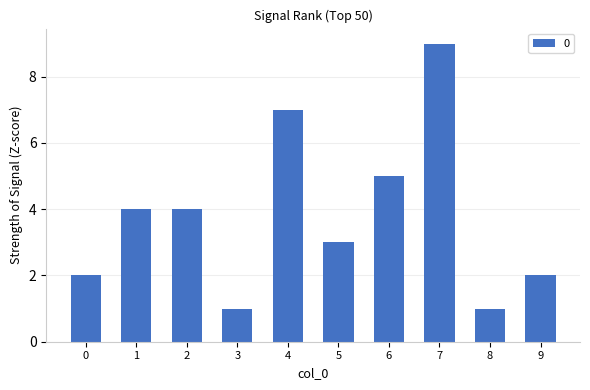

Which category has the highest value across all series?

7